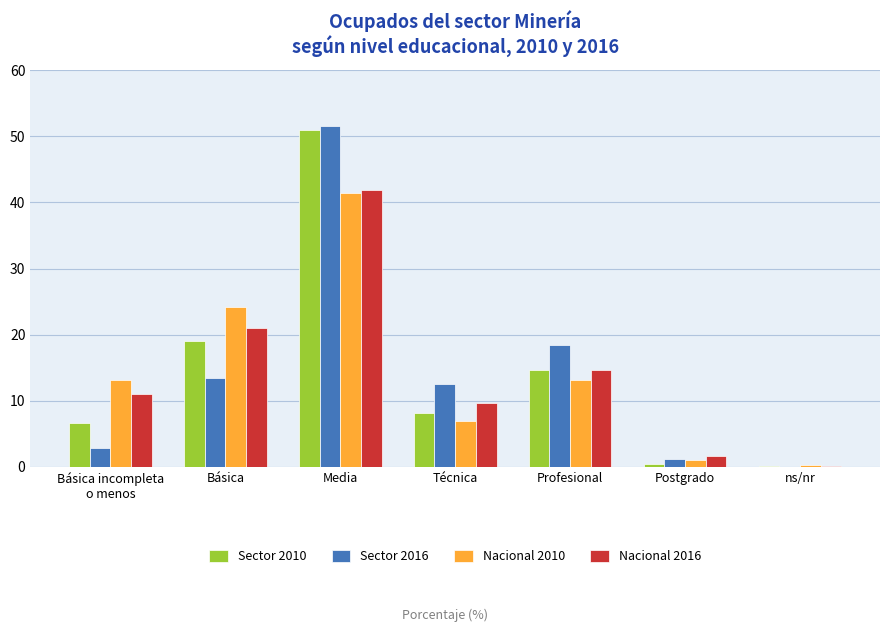

What value does the Sector 2016 series have at Técnica?

12.6